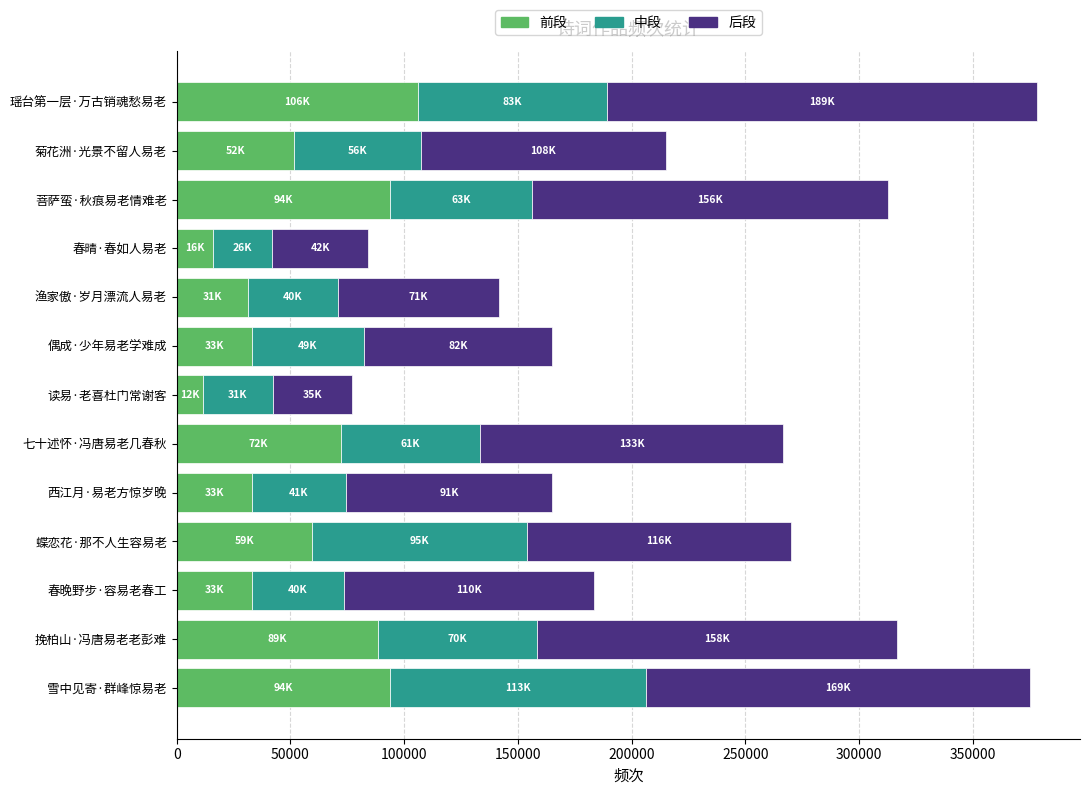

What is the total value across all series at 七十述怀·冯唐易老几春秋?

266832.0